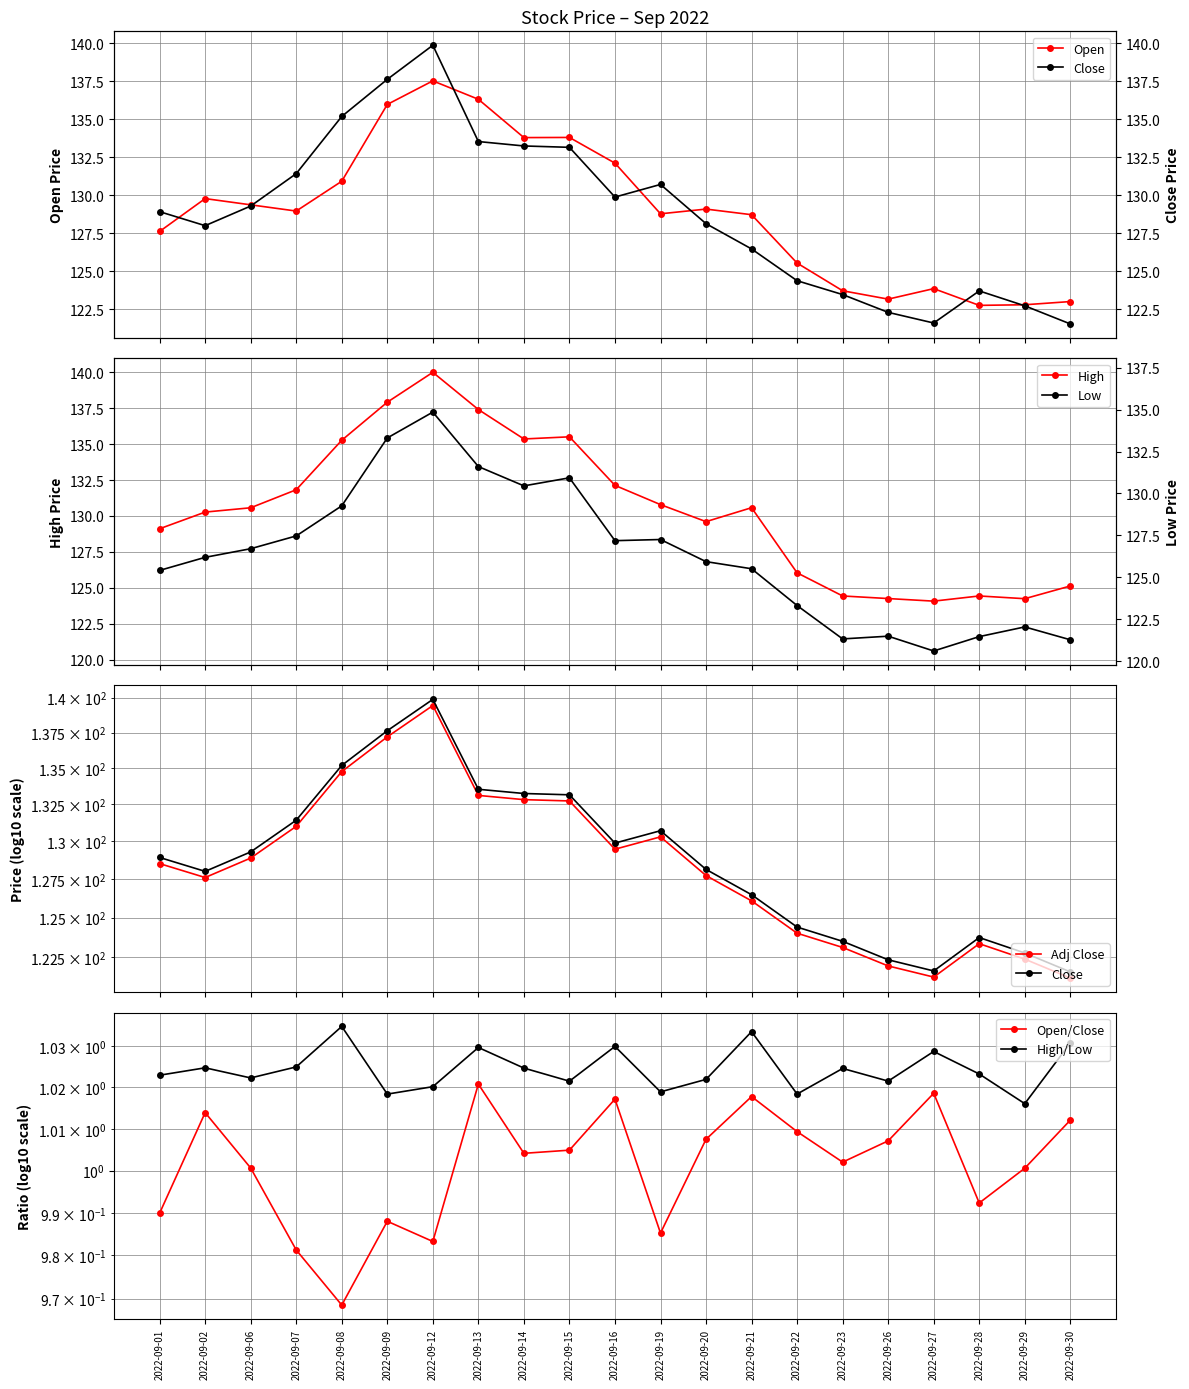

What is the difference between the second highest and second lowest values in the Low series?

14.1